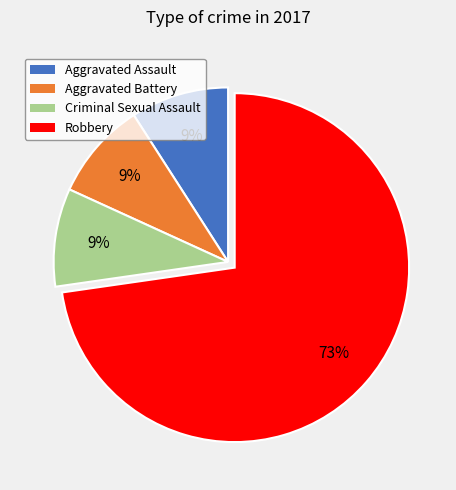

Which category has the biggest portion of the pie?

Robbery